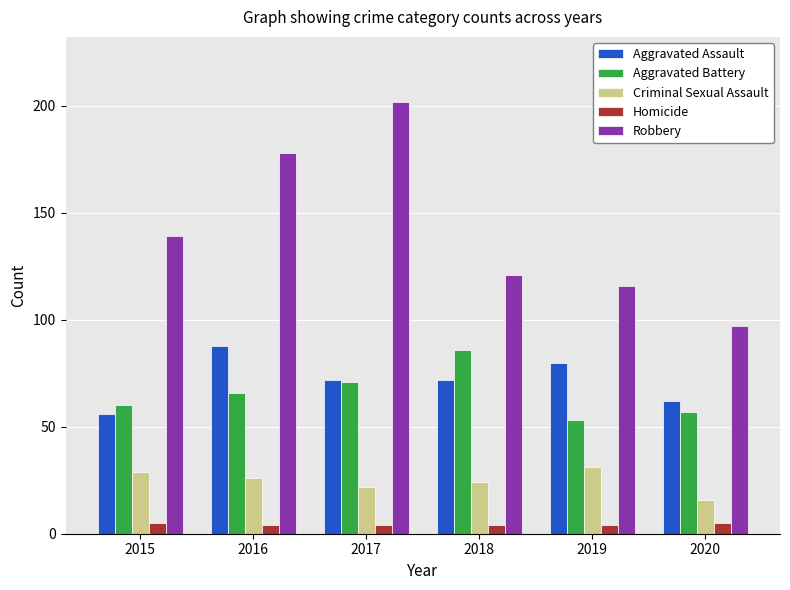

How many bars are there in total?

30